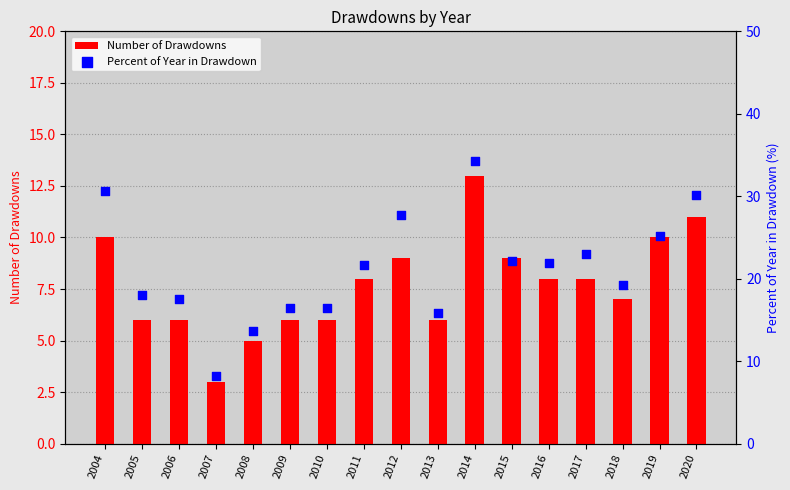

What is the total value across all series at 2011?

29.6